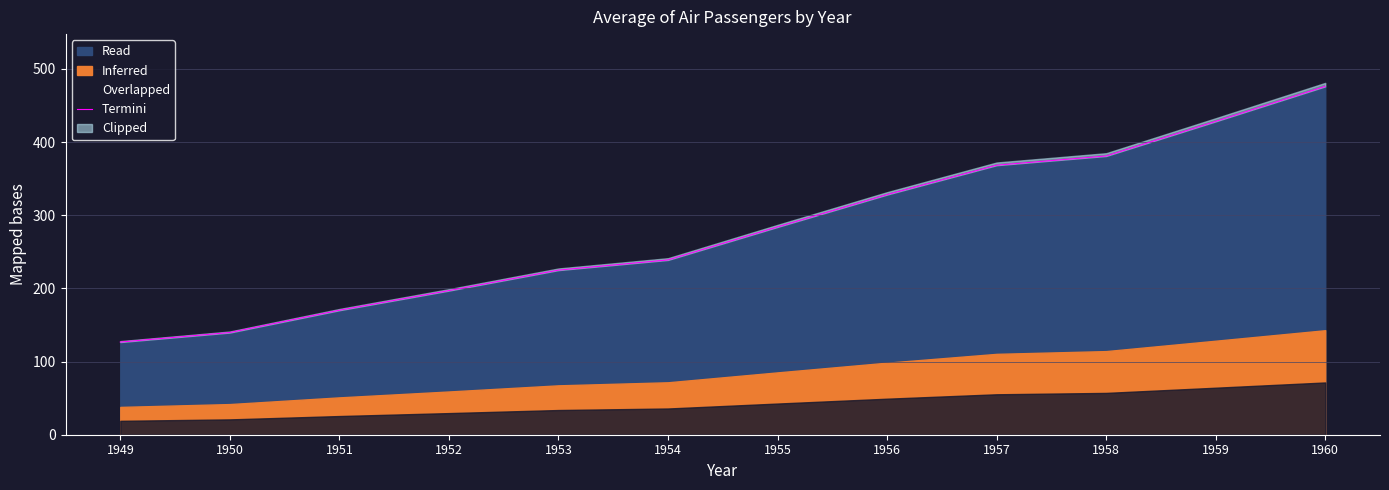

What is the average value?

280.3